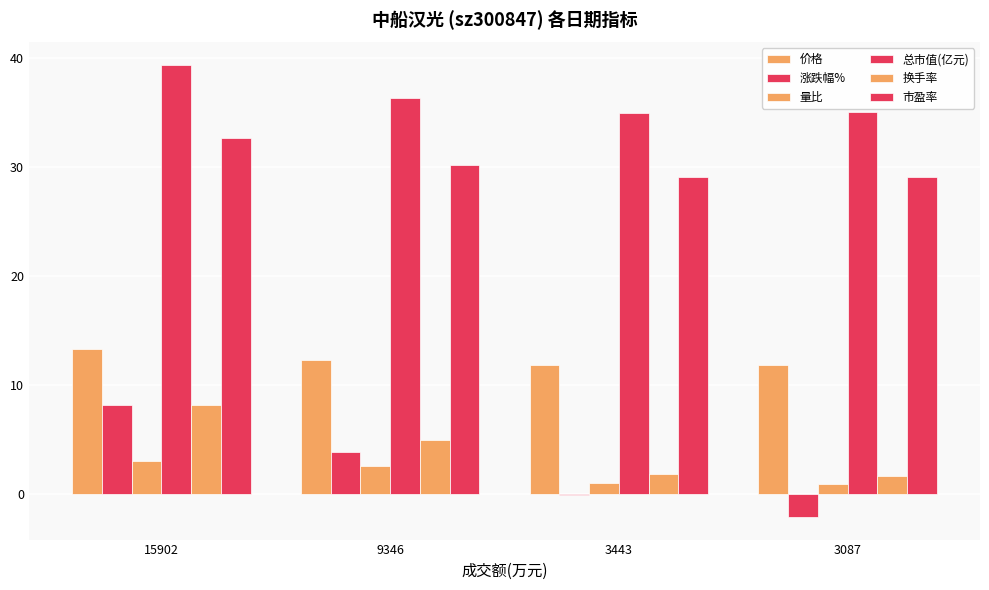

Count the number of data series in this chart.

6